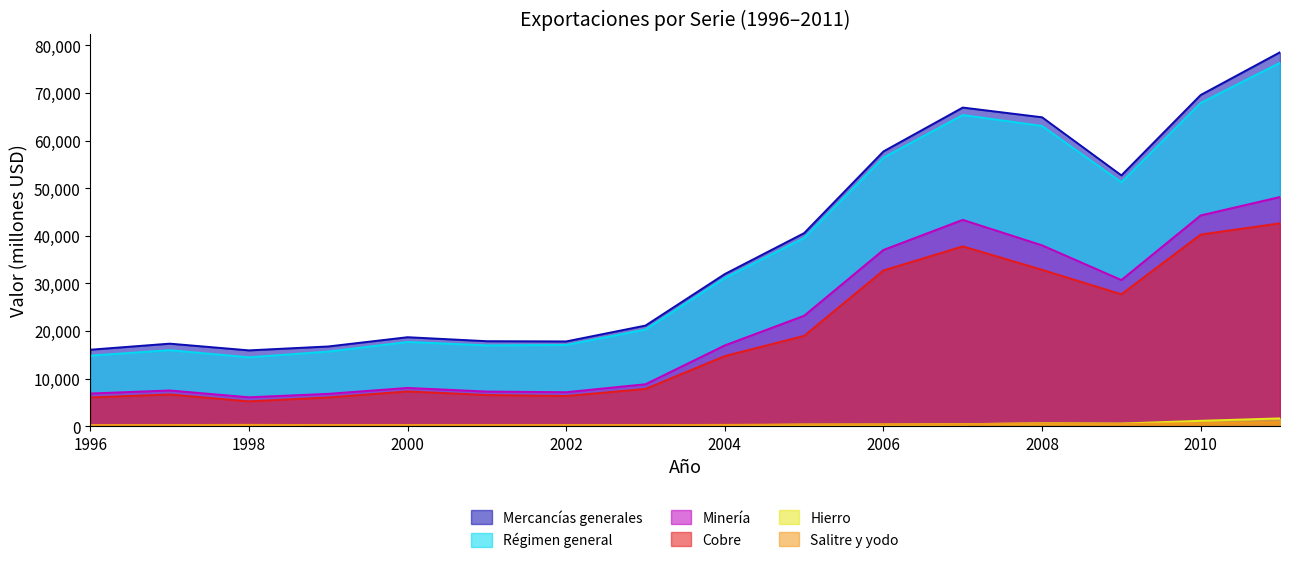

Which series has the largest range (max minus min)?

Mercancías generales